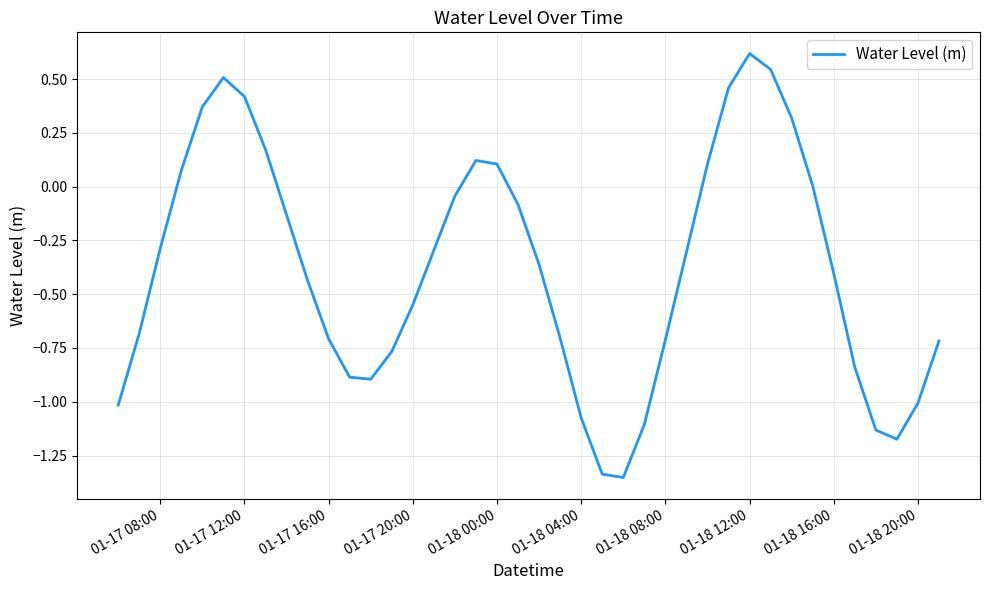

How many series are shown in this chart?

1